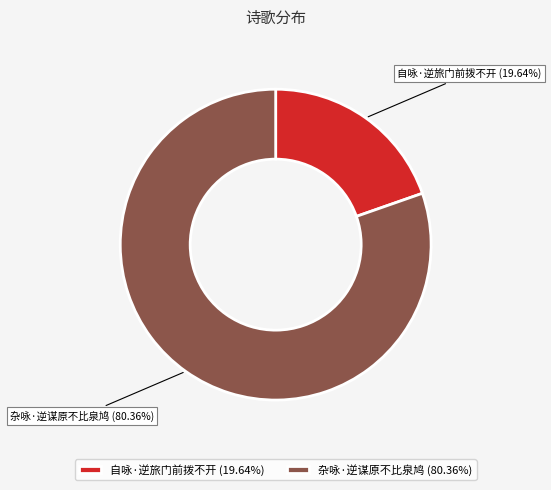

How many segments does this pie chart have?

2